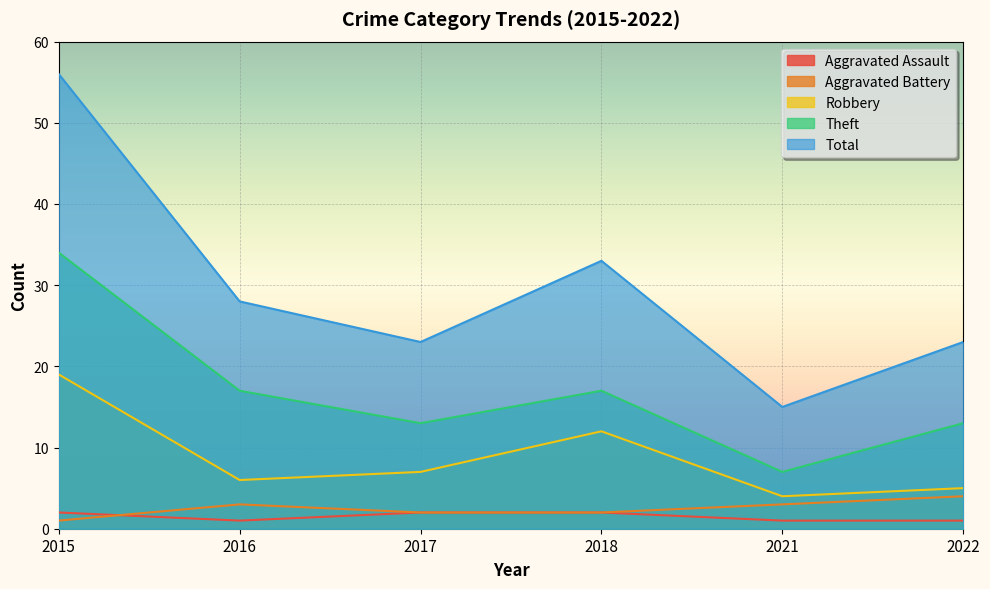

Where is the first local minimum for Total?

2017